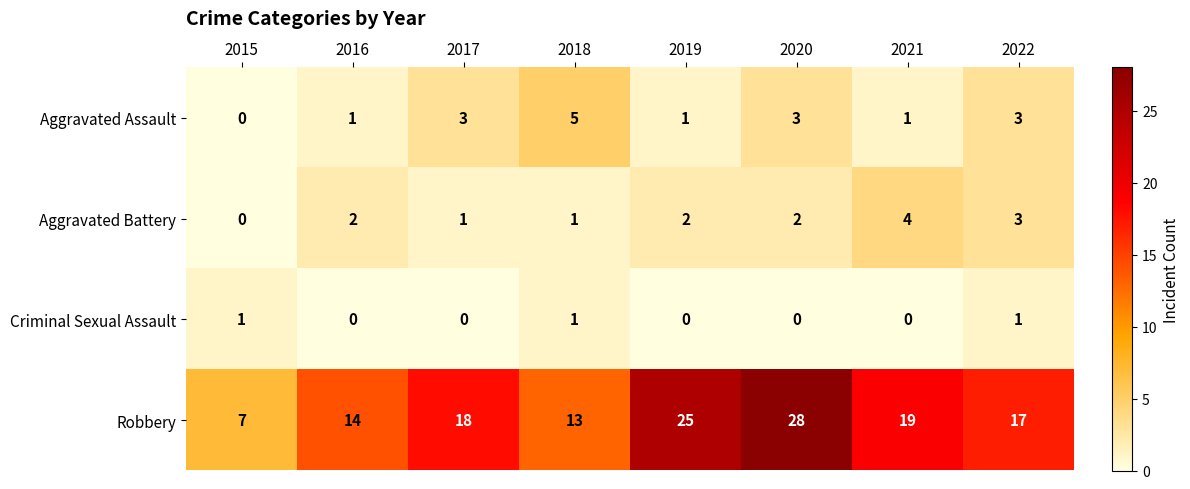

List the labels in order of Robbery value, smallest first.

2015, 2018, 2016, 2022, 2017, 2021, 2019, 2020